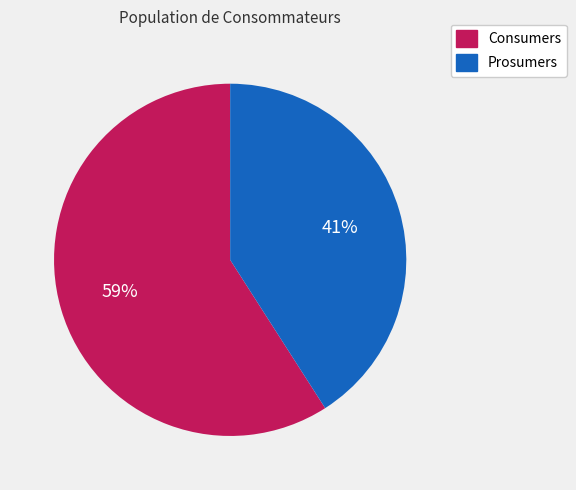

How many slices are in this pie chart?

2